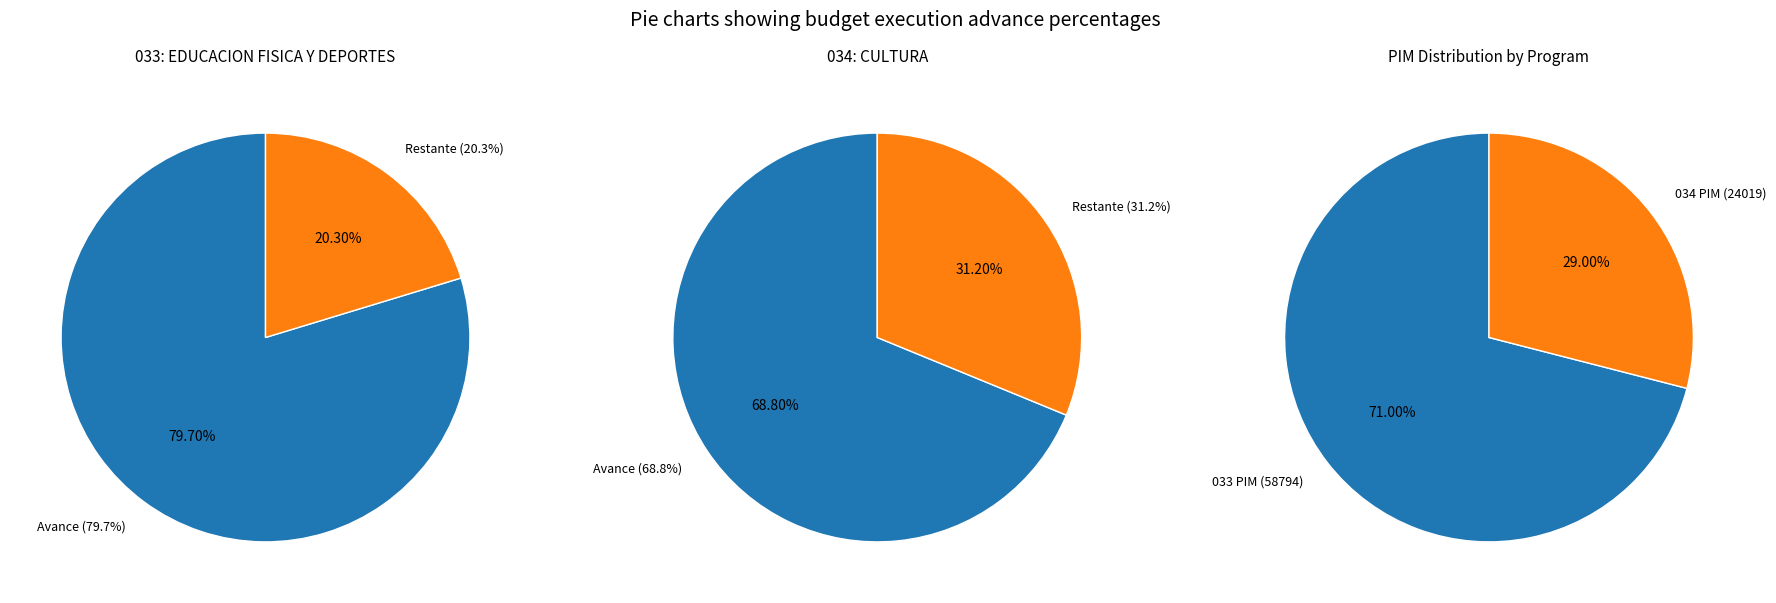

Count the number of slices in the pie.

2